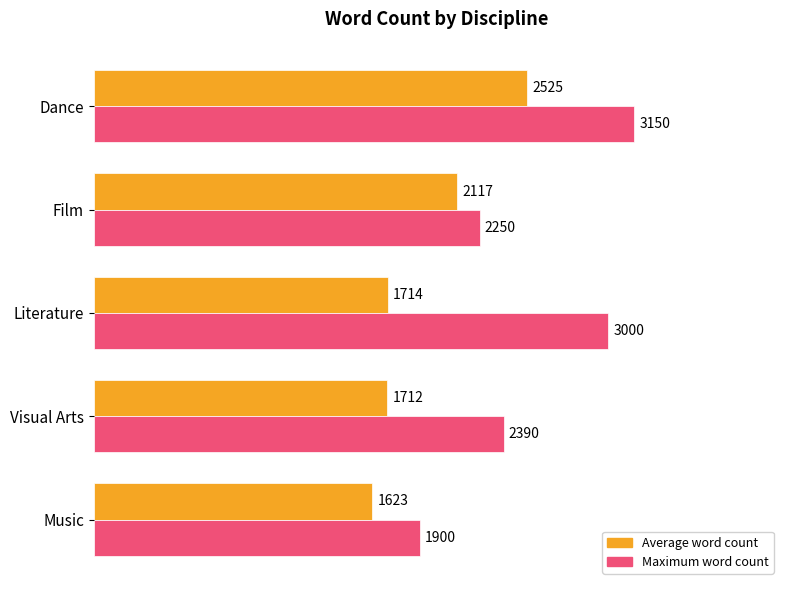

What is the average value of the Average word count series?

1938.2